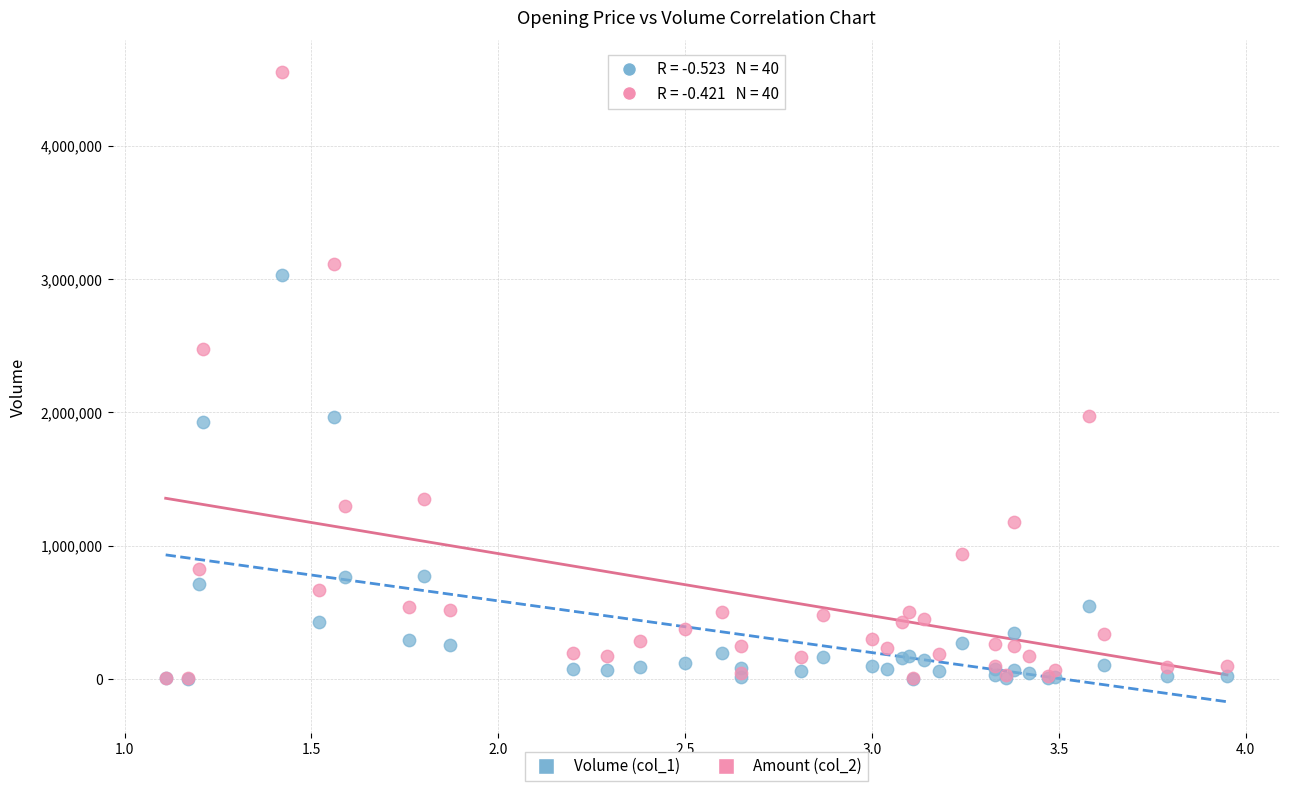

Across all series, what Y value is closest to 2277750?

2474980